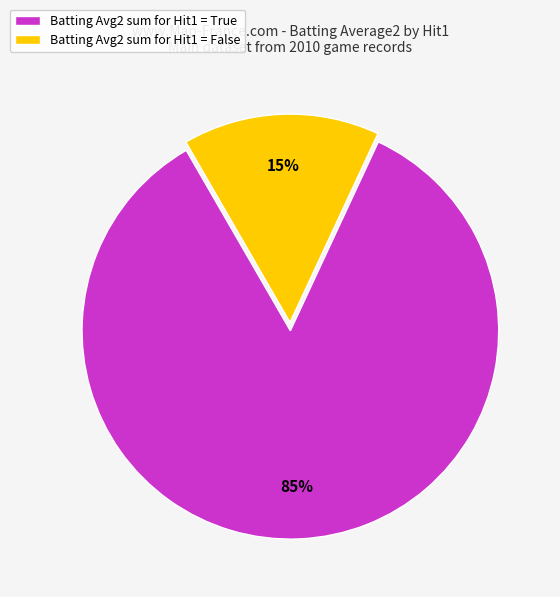

Rank the categories by value from highest to lowest.

Batting Avg2 sum for Hit1 = True, Batting Avg2 sum for Hit1 = False